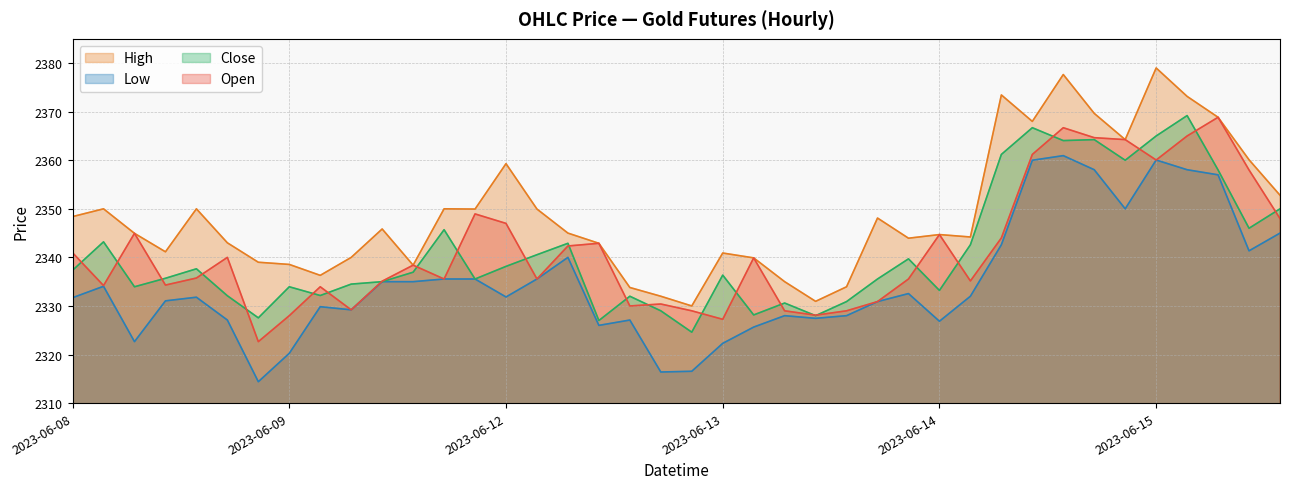

Between 2023-06-12 13:15 and 2023-06-12 11:15, which is larger?

2023-06-12 11:15